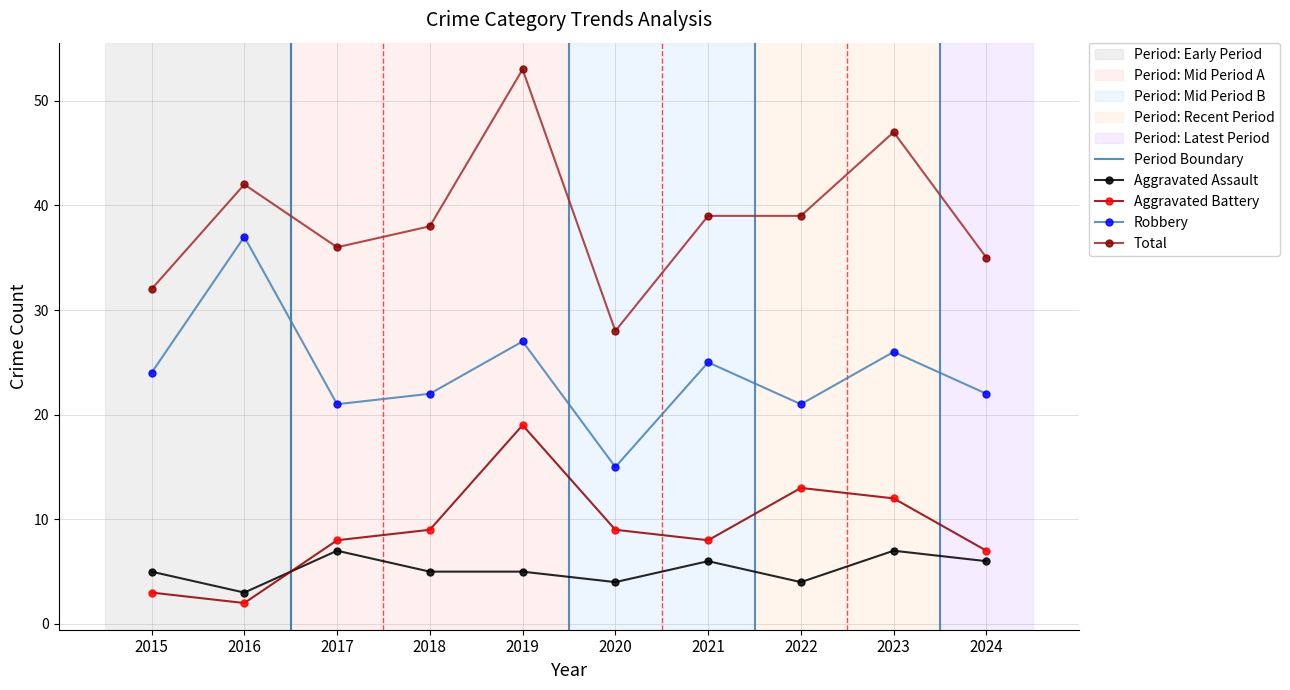

At which label is Aggravated Assault closest to 5?

2015